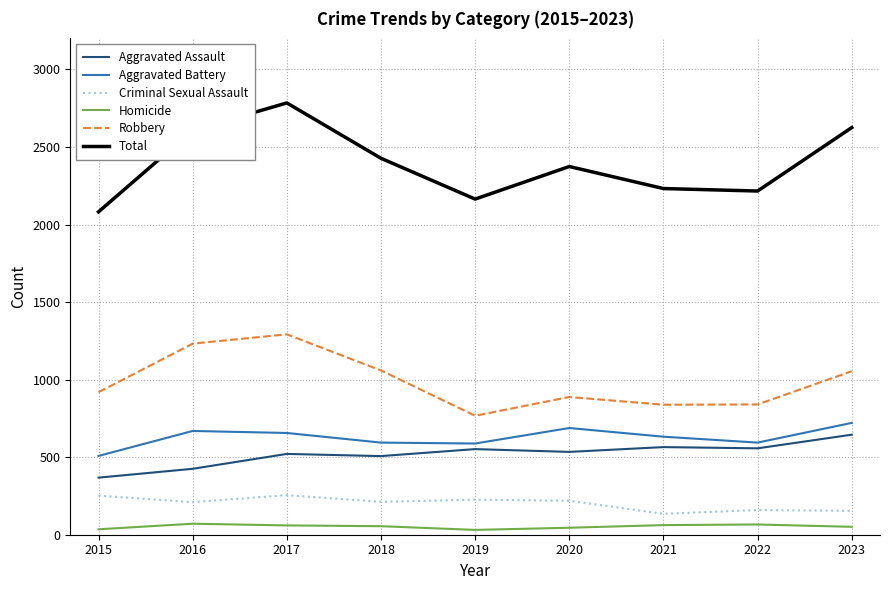

What are all the series names shown in the legend?

Aggravated Assault, Aggravated Battery, Criminal Sexual Assault, Homicide, Robbery, Total